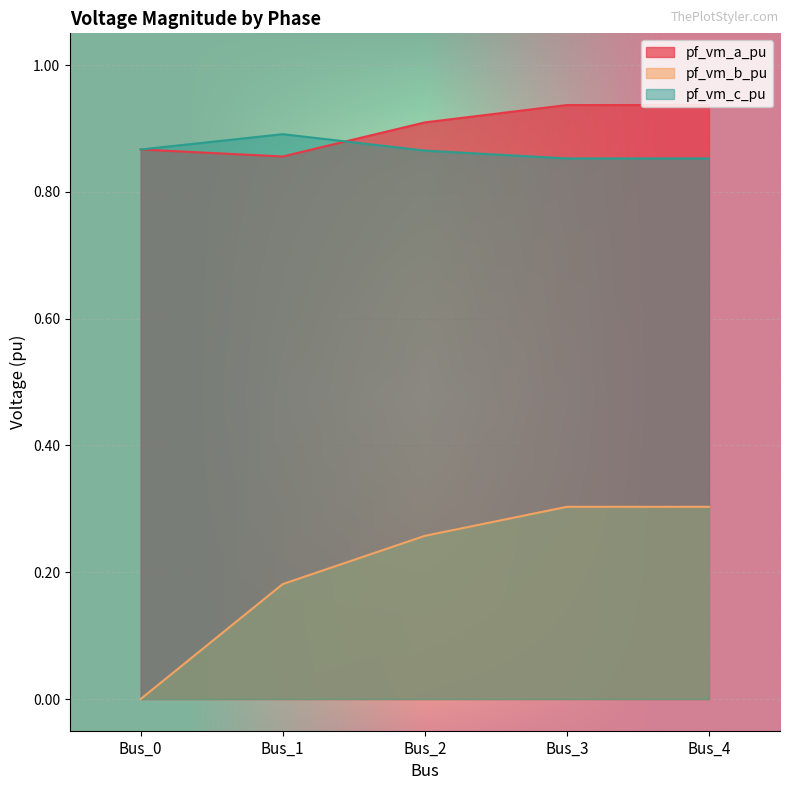

At Bus_0, list the series in order from smallest to largest.

pf_vm_b_pu, pf_vm_a_pu, pf_vm_c_pu